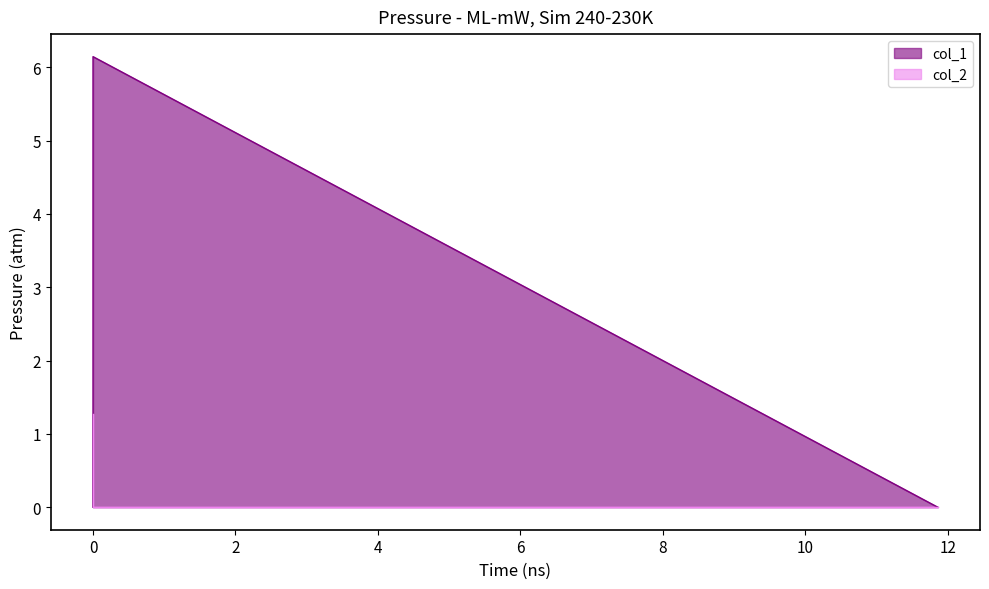

The value of col_2 at 0 is 0.6. True or false?

False